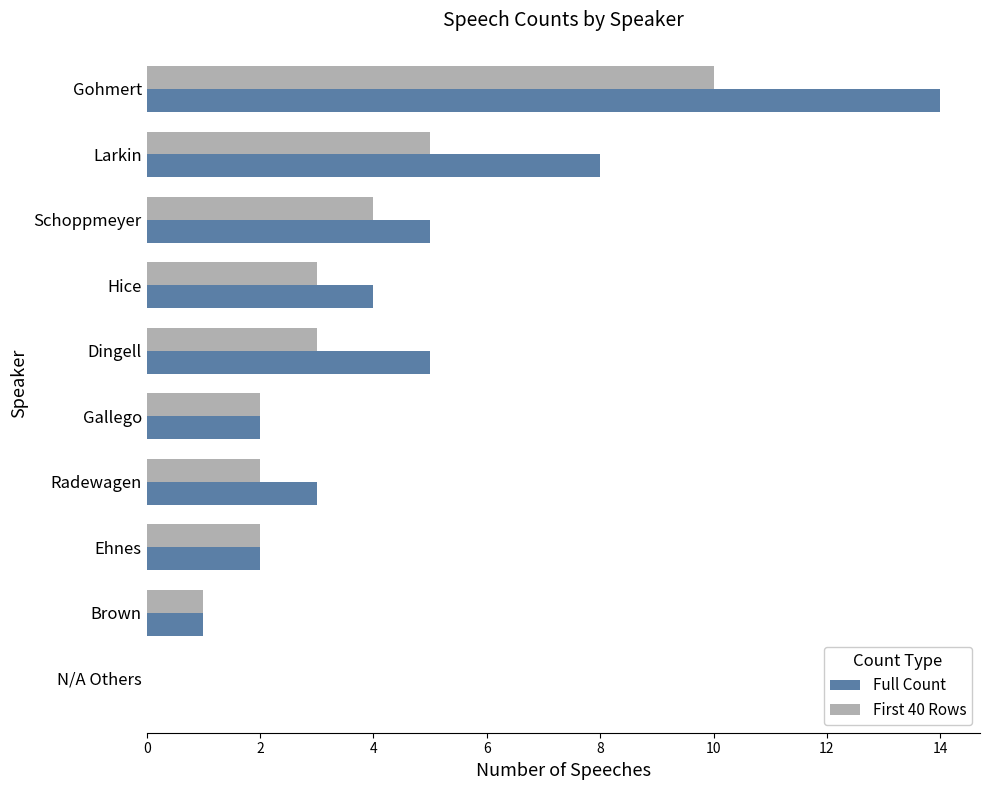

Is the value of First 40 Rows at N/A Others greater than the value of Full Count at Brown?

No